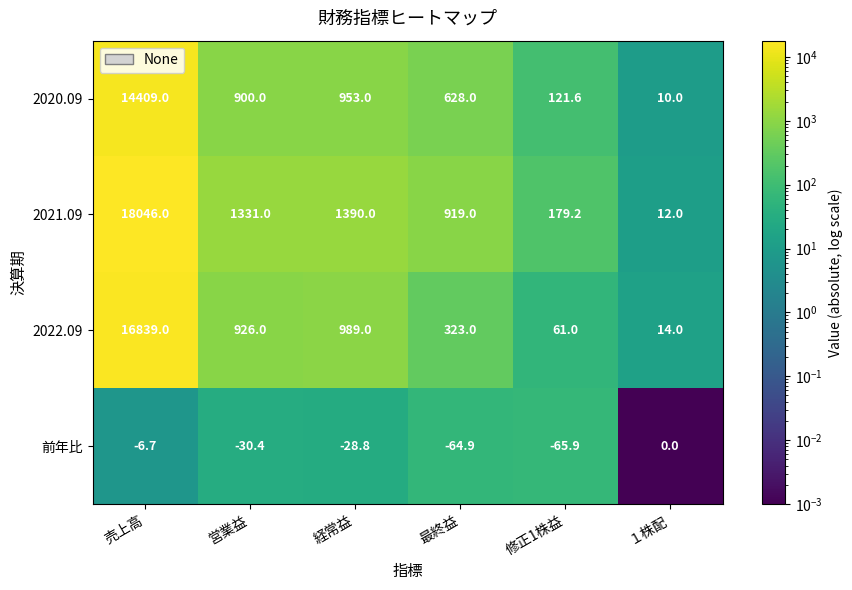

At how many categories does at least one series exceed 5682?

1